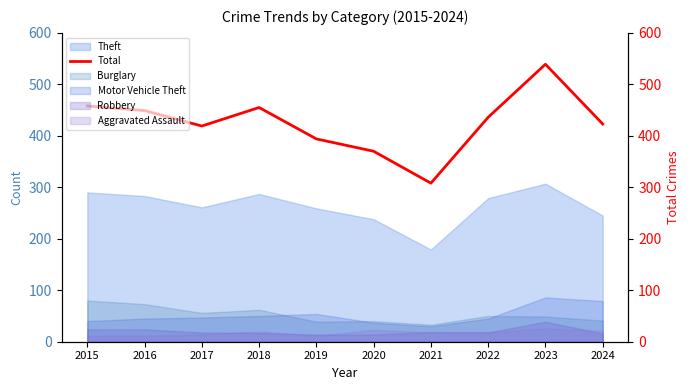

What is the change in value from 2018 to 2022?

-19